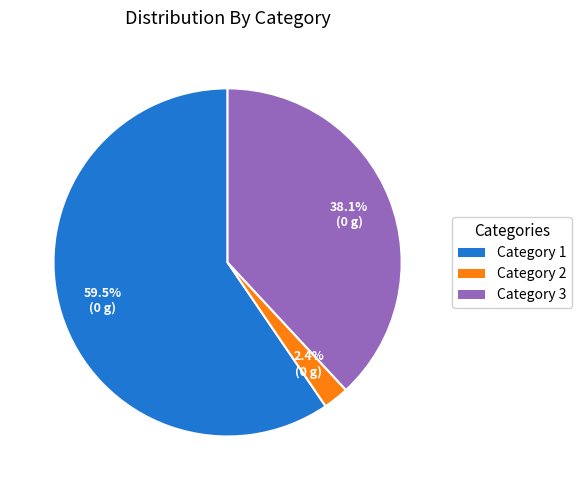

Does any single category account for the majority?

Yes